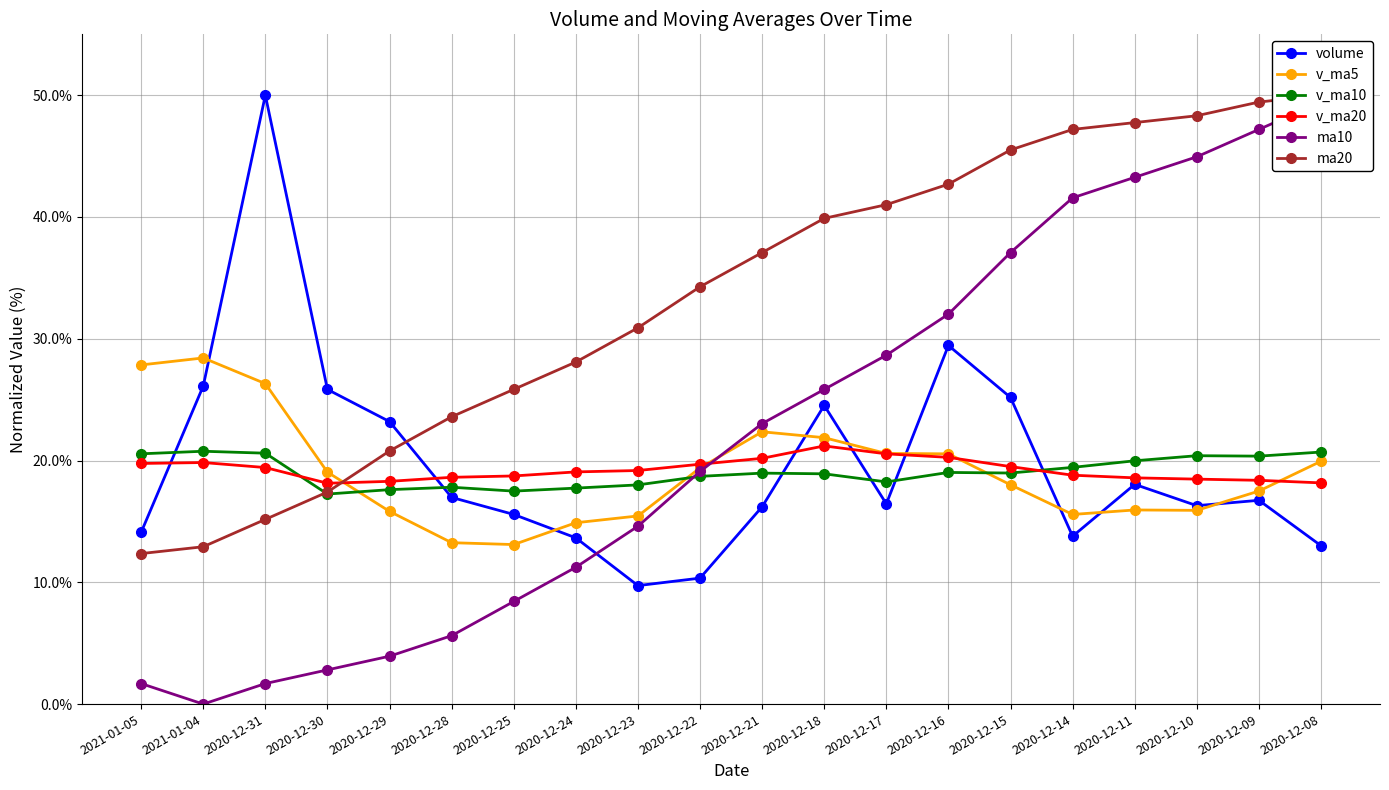

At which category is the sum across all series the highest?

2020-12-08